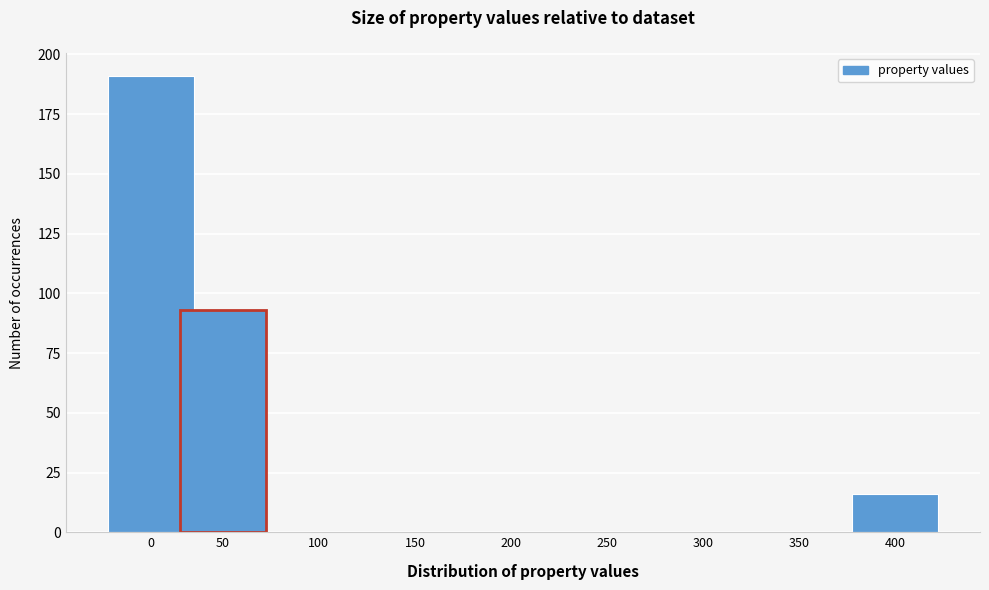

Reading left to right, transcribe all the data shown in this chart.

0=191	50=93	100=0	150=0	200=0	250=0	300=0	350=0	400=16